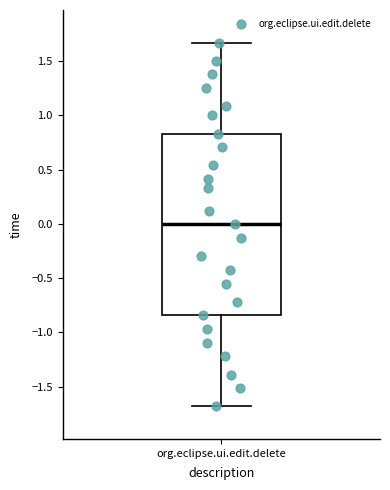

Where is the upper edge of the box for org.eclipse.ui.edit.delete on the y-axis? The values are not printed on the chart, so give them approximately, as read against the axis.

0.85